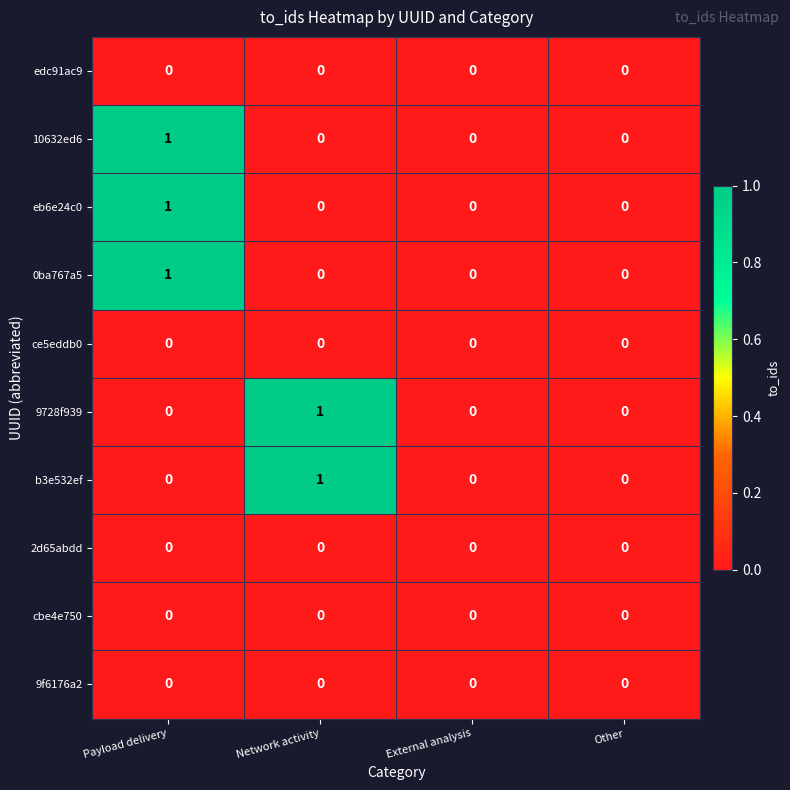

True or false: eb6e24c0 has a value of 1 at Network activity.

False